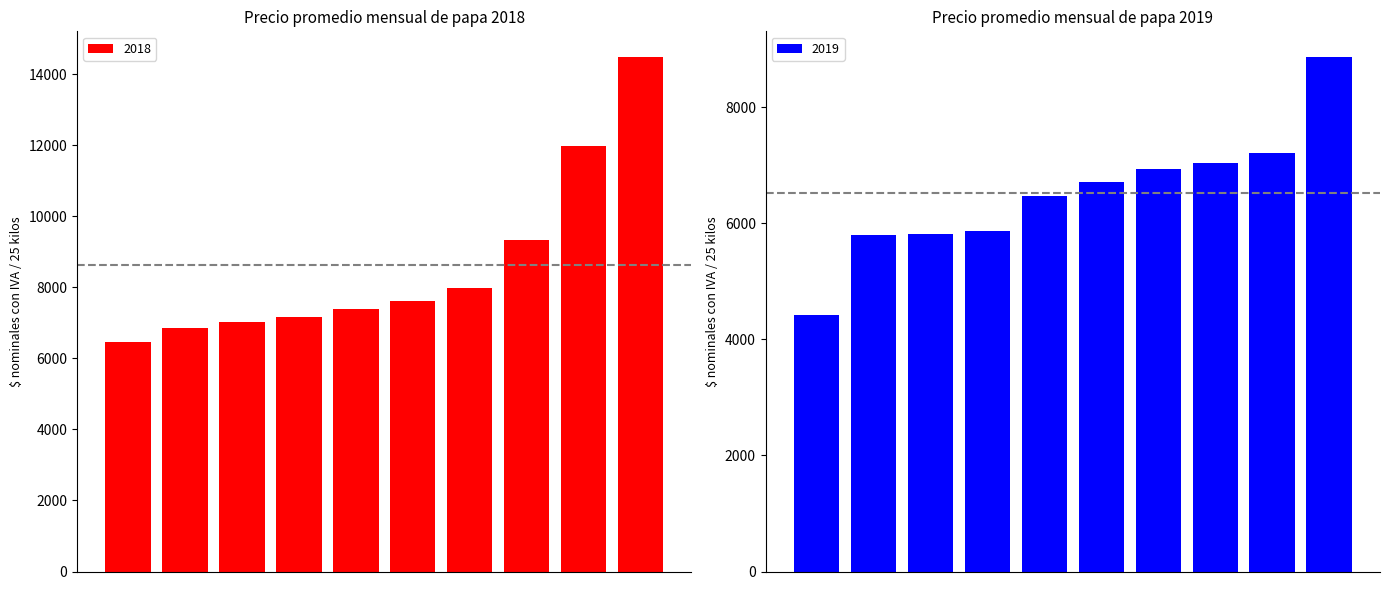

What is the sum of all 2018 values?

86292.0